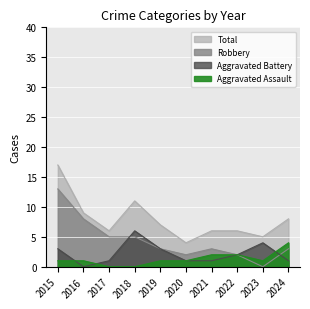

How many lines are shown in the chart?

4